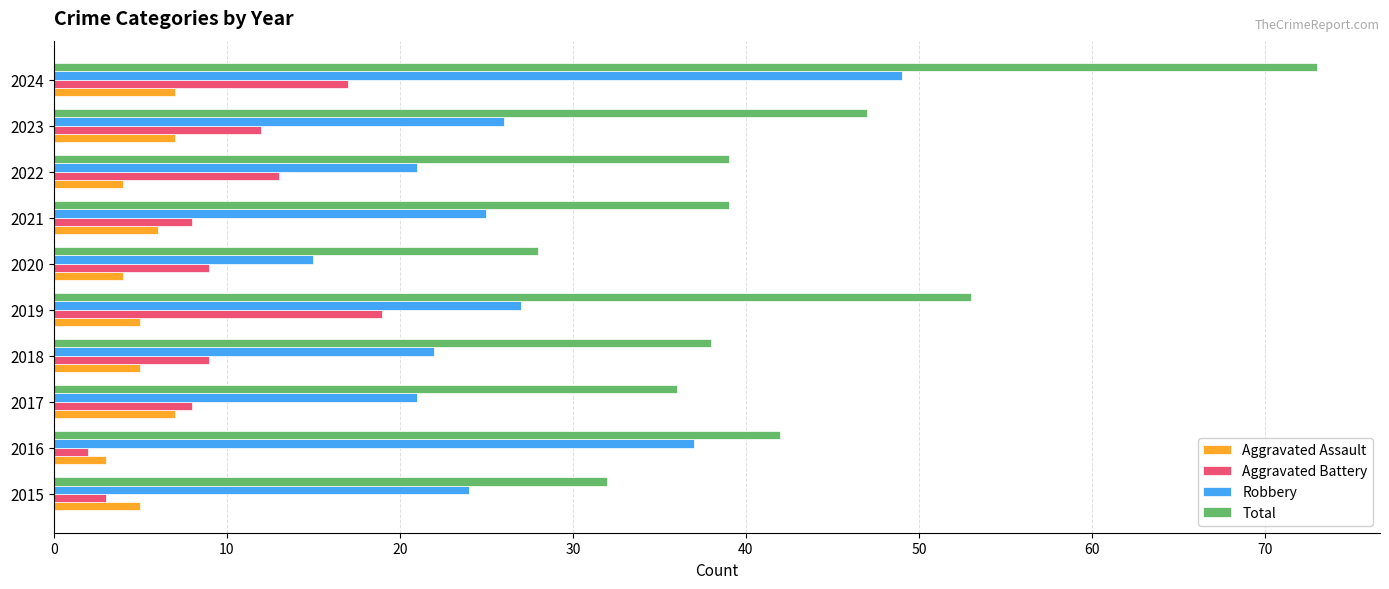

What are all the series names shown in the legend?

Aggravated Assault, Aggravated Battery, Robbery, Total